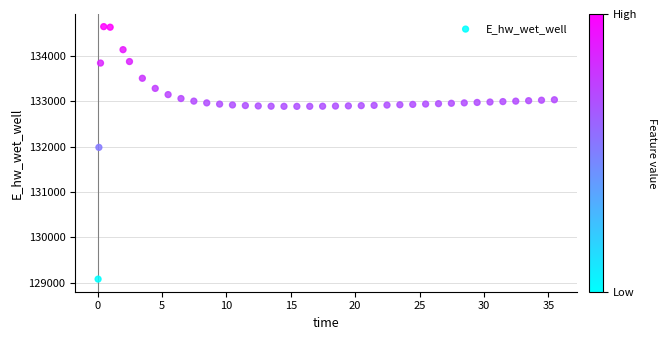

What is the range of Y values (max minus min)?

5569.5